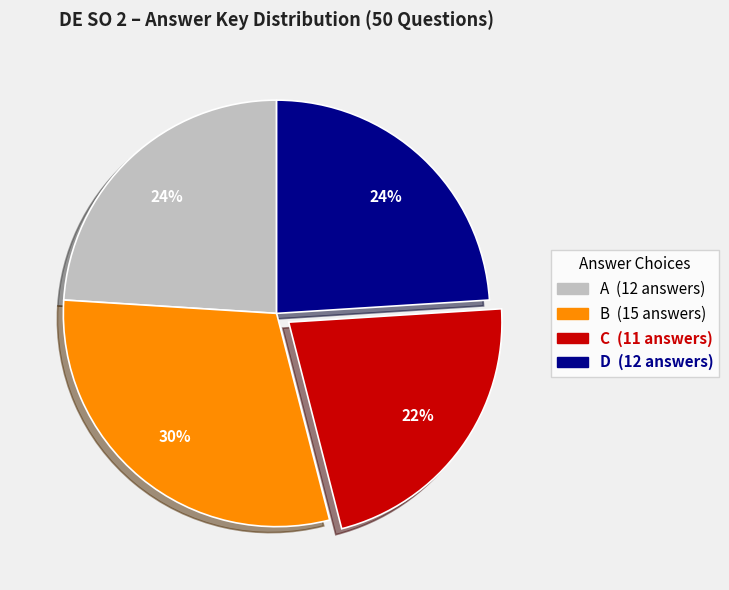

What percentage is the A slice, to the nearest percent?

24%